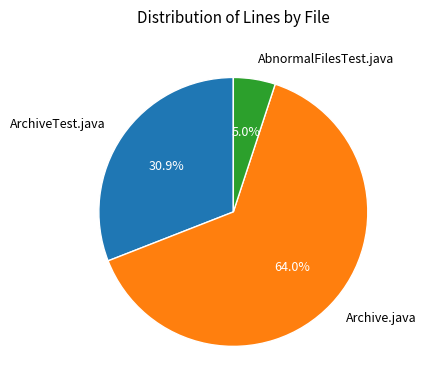

Which slice is the smallest?

AbnormalFilesTest.java